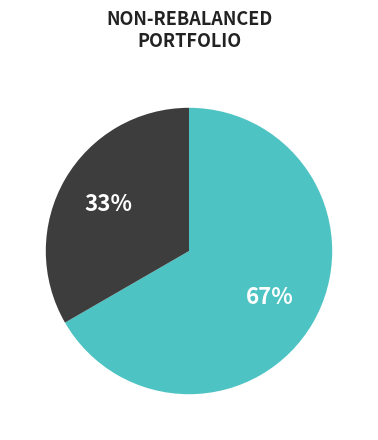

To the nearest percent, what is the average slice percentage?

50%